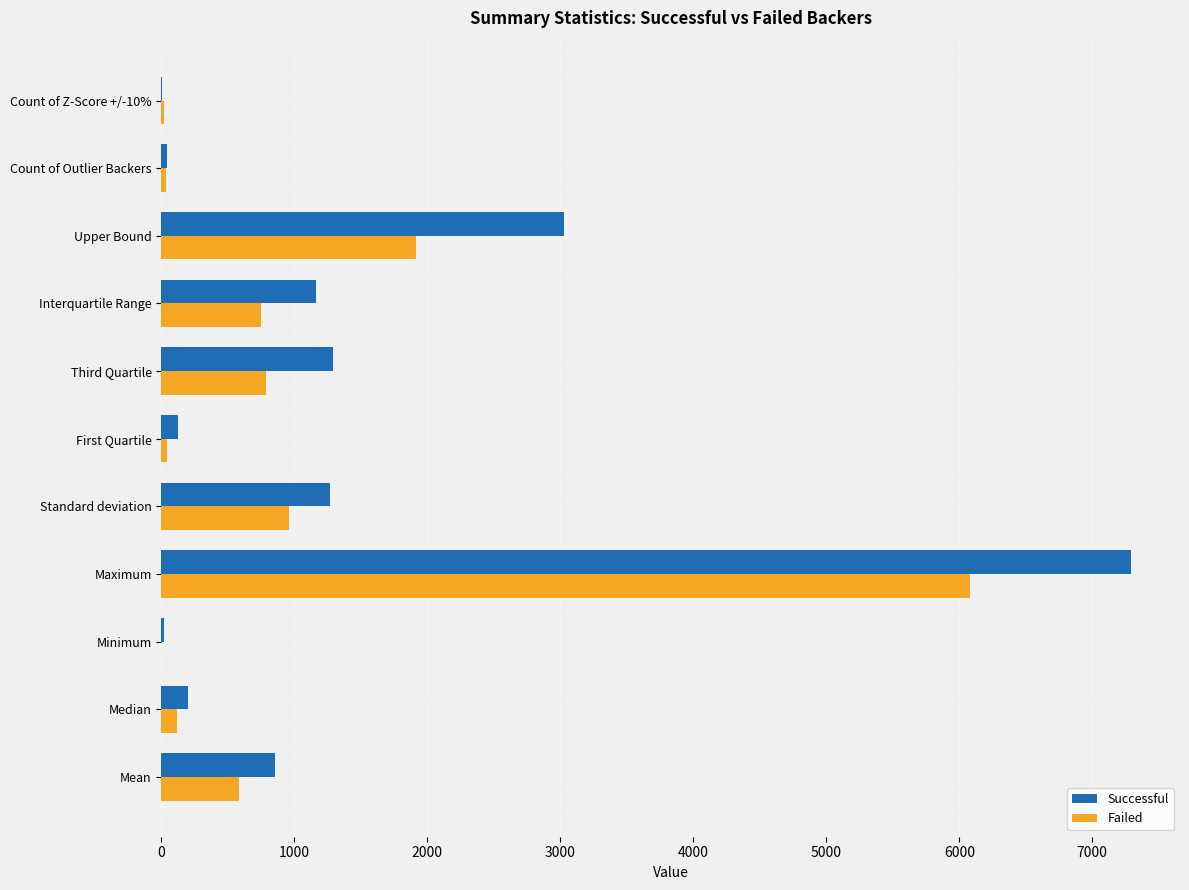

Where is Successful nearest to the value 3651?

Upper Bound